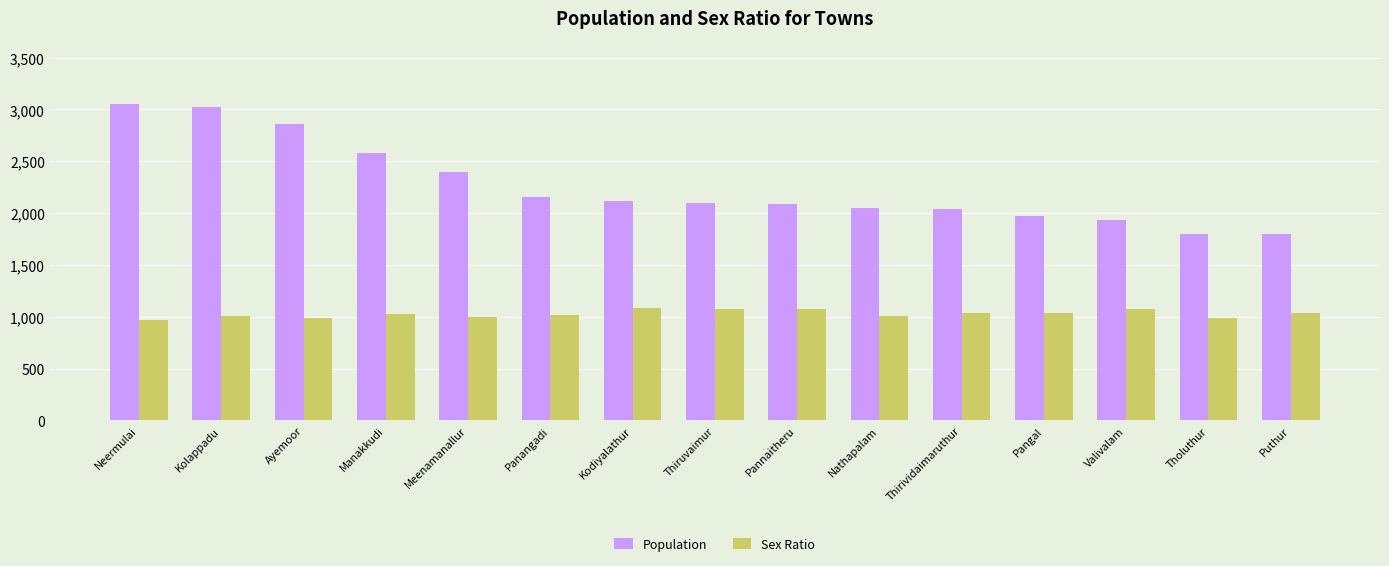

Which series has the widest spread of values?

Population